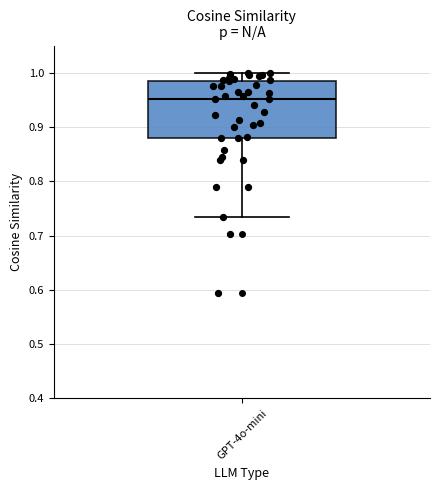

Read this box plot against the y-axis: the position of the median line, the range covered by the box, and the ends of both whiskers. The values are not printed on the chart, so give them approximately, as read against the axis.

median 0.95, box 0.88 to 0.98, whiskers 0.73 to 1.00